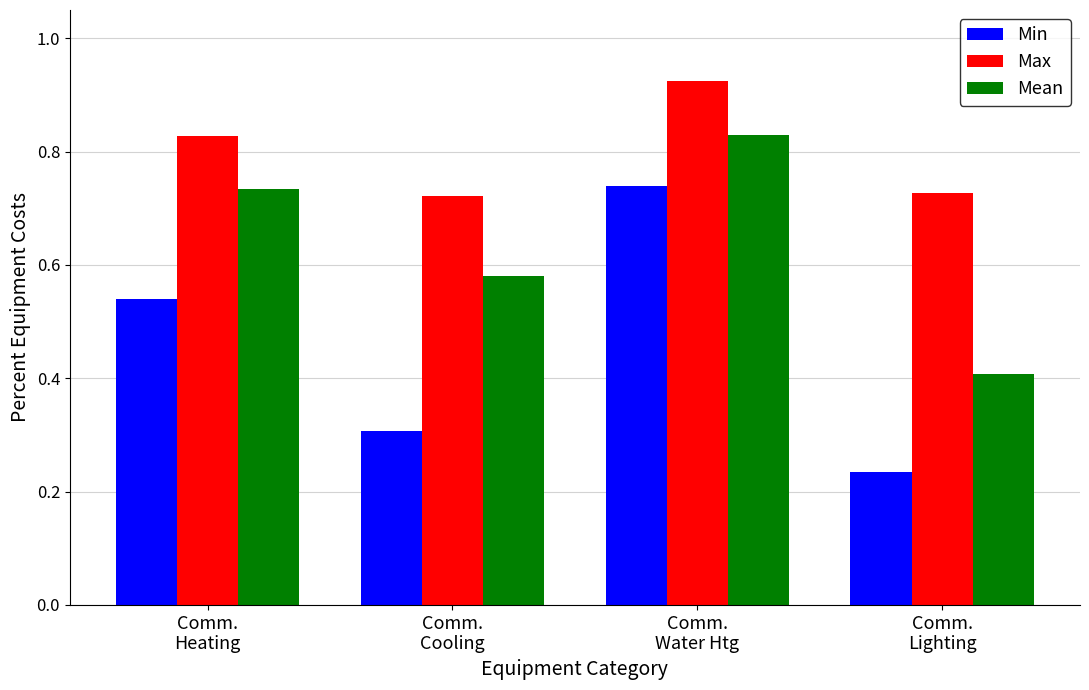

Count the Mean values in the range 0 to 1.

4